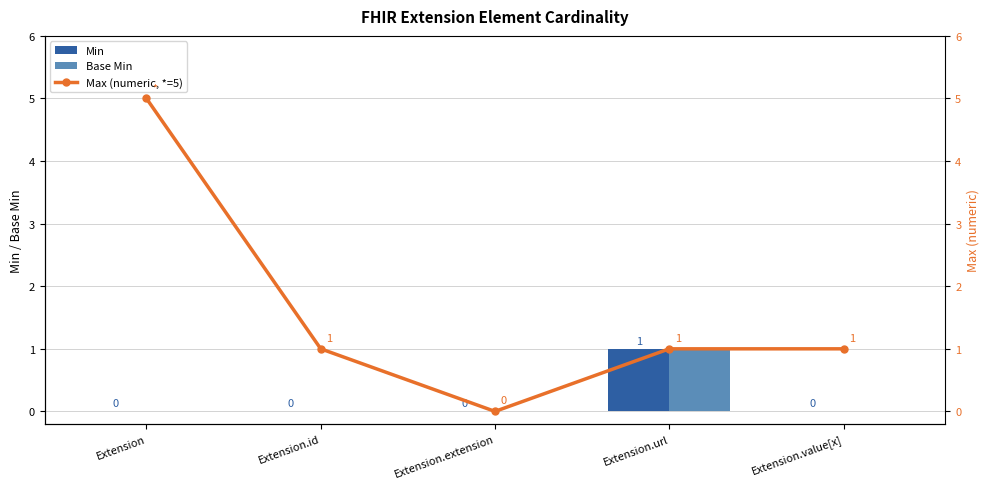

How many values in the Max (numeric, *=5) series exceed 1?

1